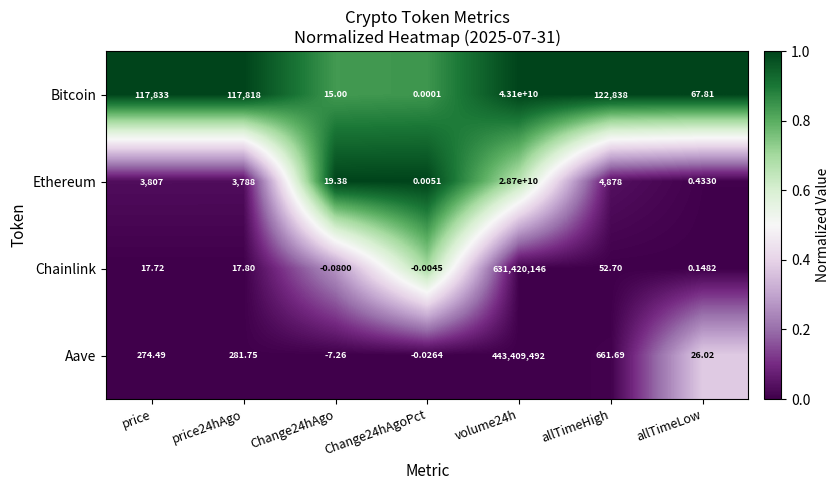

Which series has the largest total across all categories?

Bitcoin